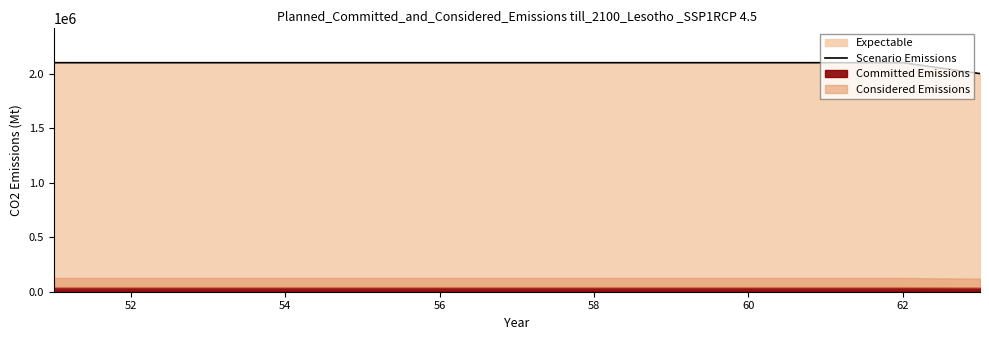

The value of Scenario Emissions at 62 is 970168. True or false?

False